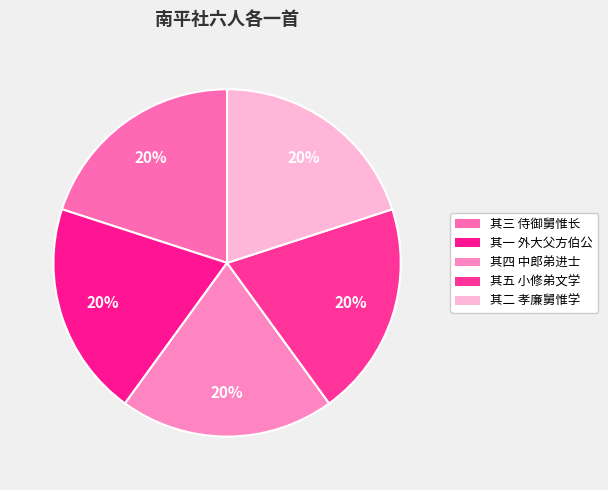

Which category has the smallest portion of the pie?

南平社六人各一首 其一 外大父方伯公